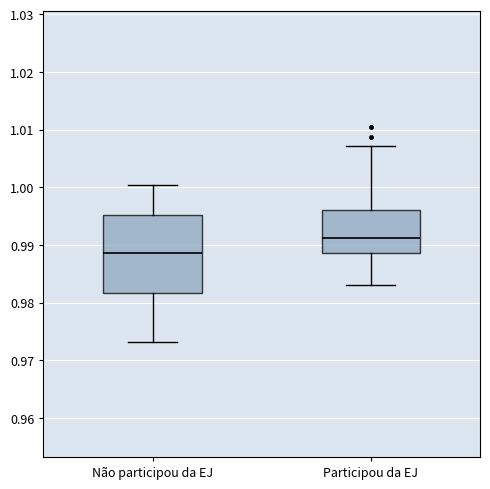

Which box has the highest median line?

Participou da EJ